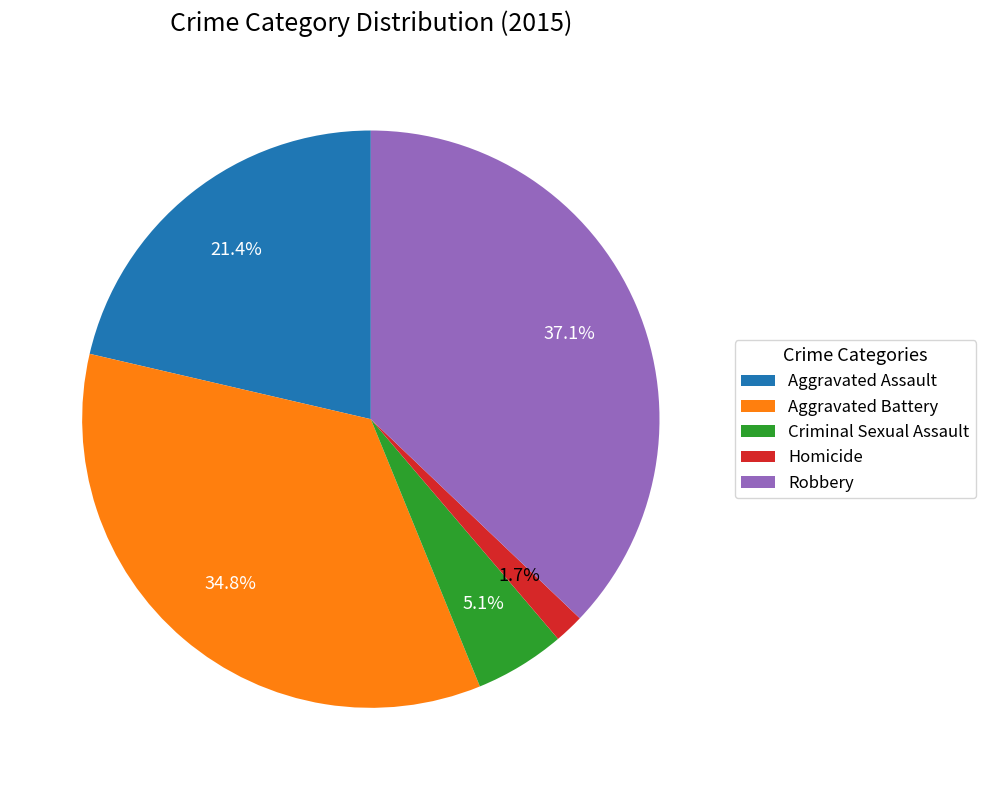

Rank the categories by value from highest to lowest.

Robbery, Aggravated Battery, Aggravated Assault, Criminal Sexual Assault, Homicide